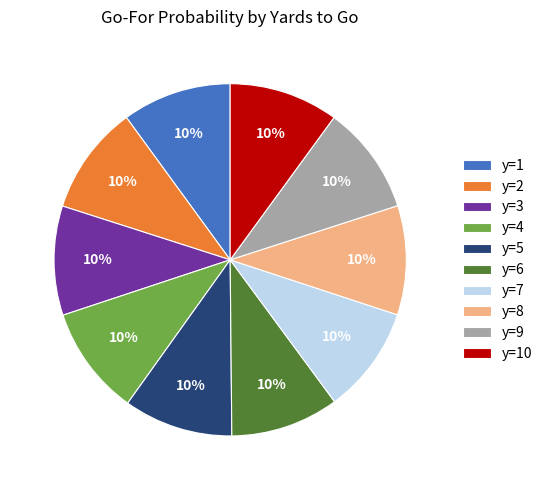

How many segments does this pie chart have?

10